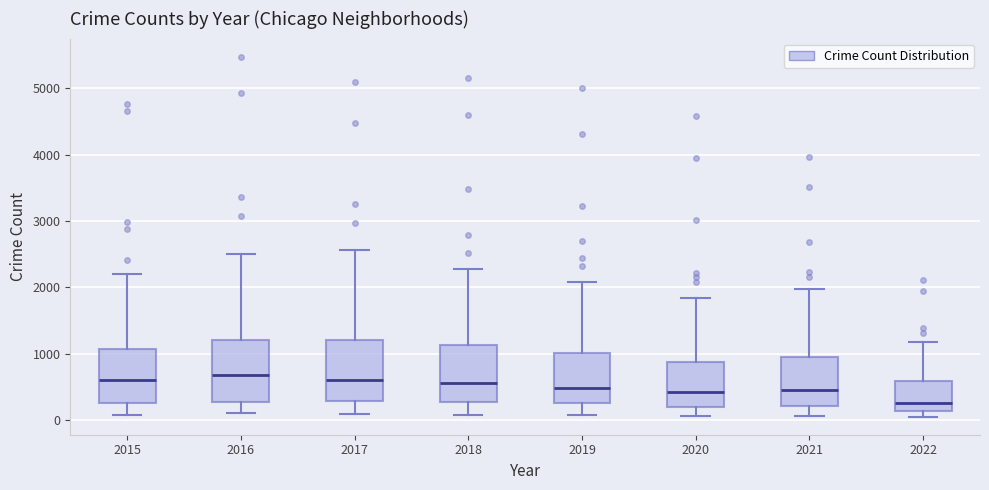

Reading left to right, transcribe this box plot: for each box, give where its median line is, the range the box spans, and where its two whiskers end, as read against the y-axis. The values are not printed on the chart, so give them approximately, as read against the axis.

2015: median 600, box 300 to 1100, whiskers 100 to 2200
2016: median 700, box 300 to 1200, whiskers 100 to 2500
2017: median 600, box 300 to 1200, whiskers 100 to 2600
2018: median 600, box 300 to 1100, whiskers 100 to 2300
2019: median 500, box 300 to 1000, whiskers 100 to 2100
2020: median 400, box 200 to 900, whiskers 100 to 1800
2021: median 500, box 200 to 1000, whiskers 100 to 2000
2022: median 300, box 100 to 600, whiskers 100 (just below the box's lower edge) to 1200